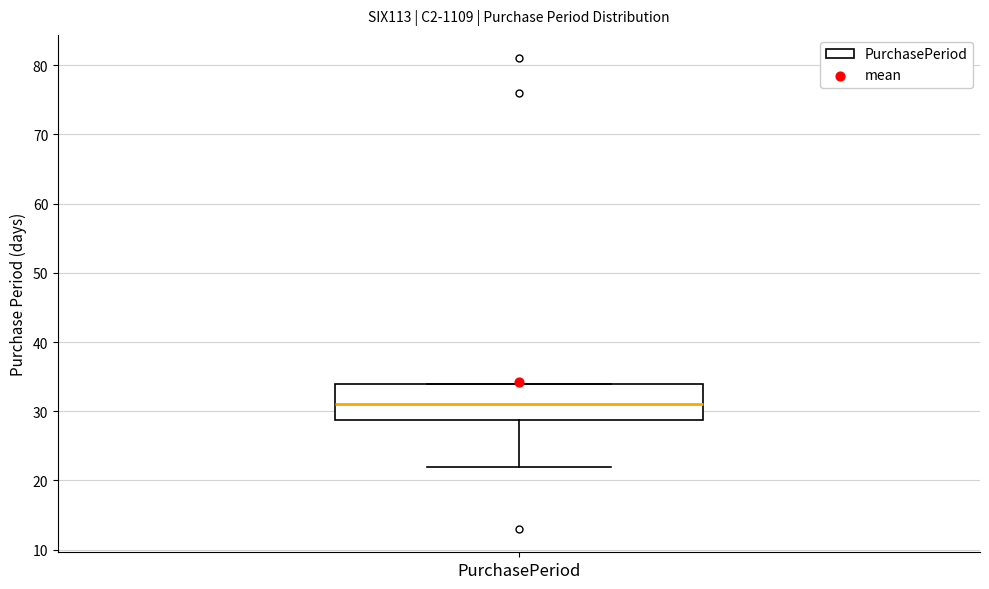

Read this box plot against the y-axis: the position of the median line, the range covered by the box, and the ends of both whiskers. The values are not printed on the chart, so give them approximately, as read against the axis.

median 31, box 29 to 34, whiskers 22 to 34